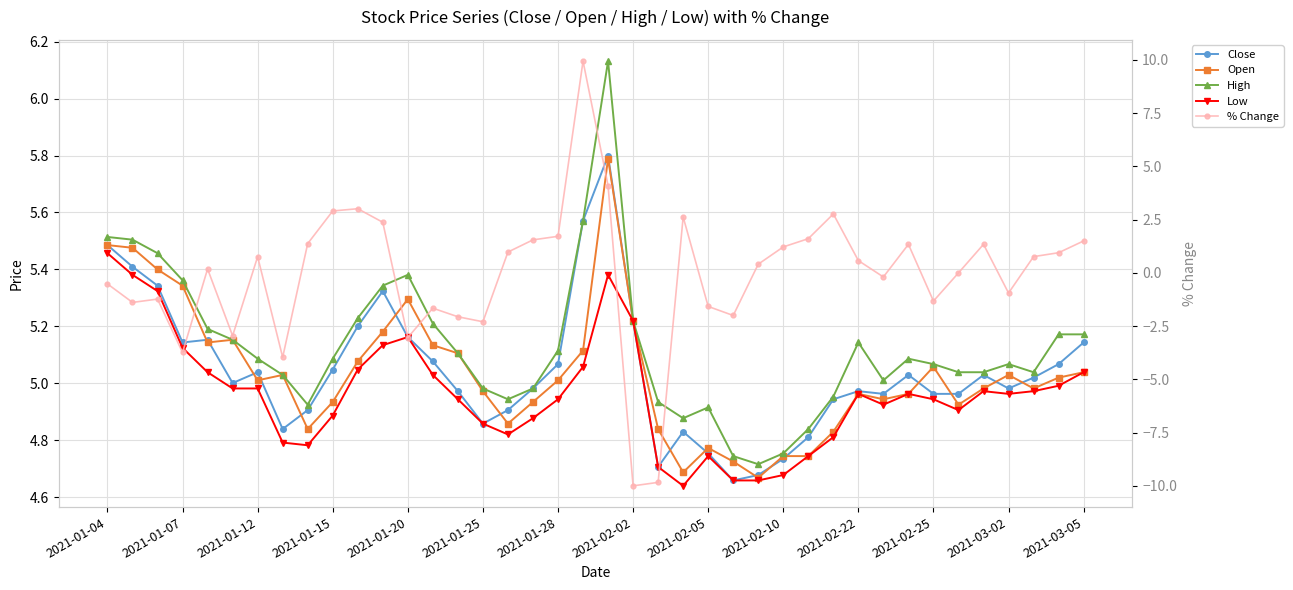

Which series has the largest total across all categories?

High